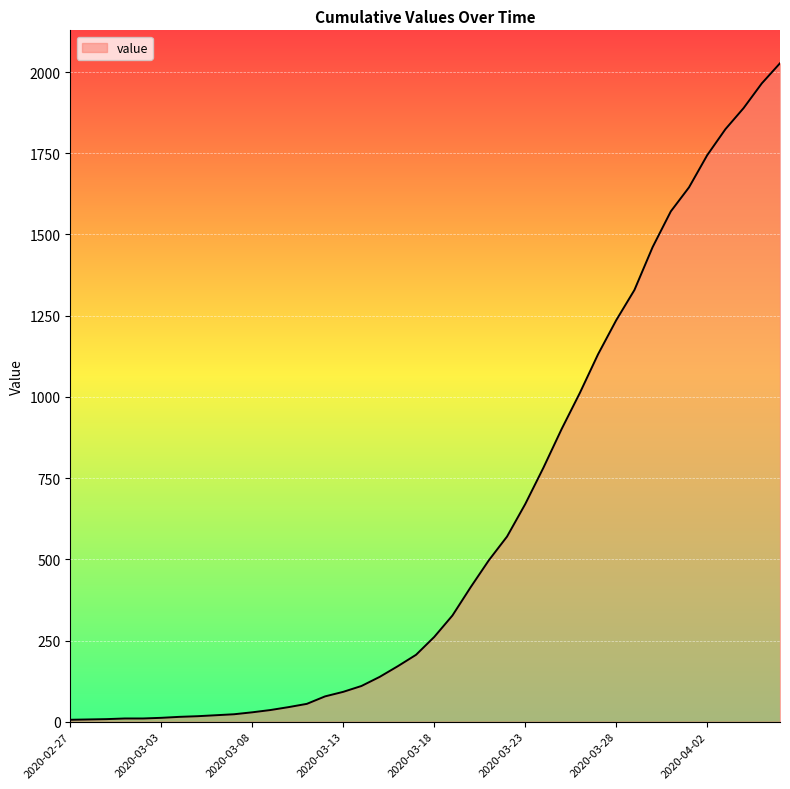

What is the difference between the maximum and minimum values?

2021